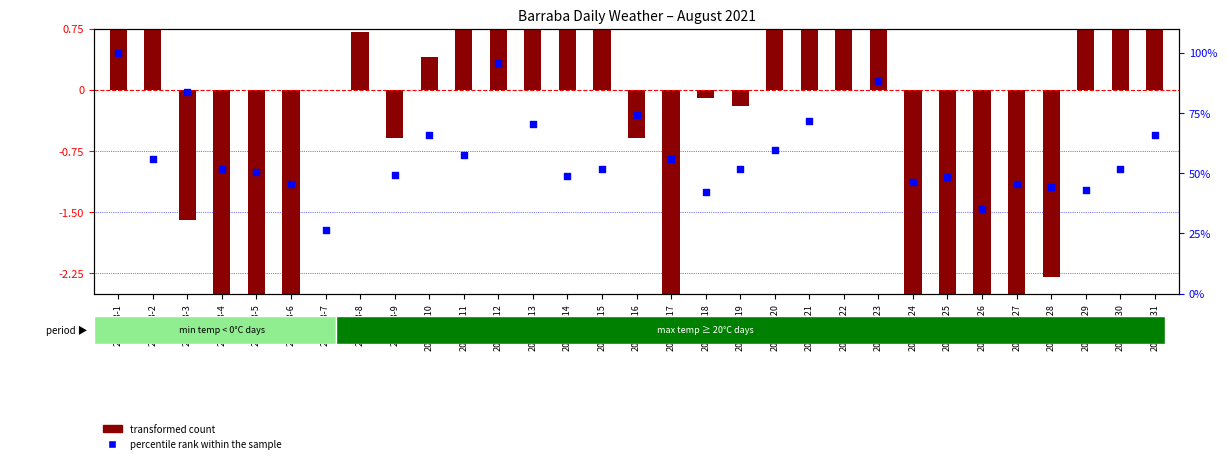

At how many categories does at least one series exceed 45?

24